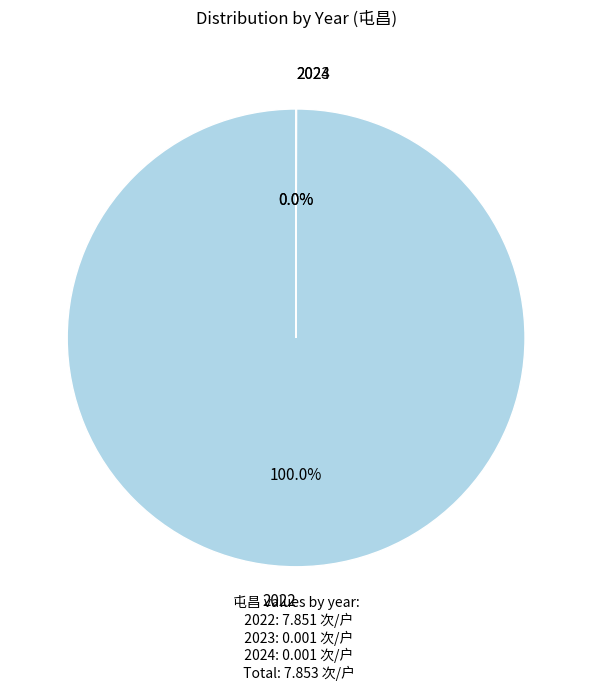

Which category has the biggest portion of the pie?

2022